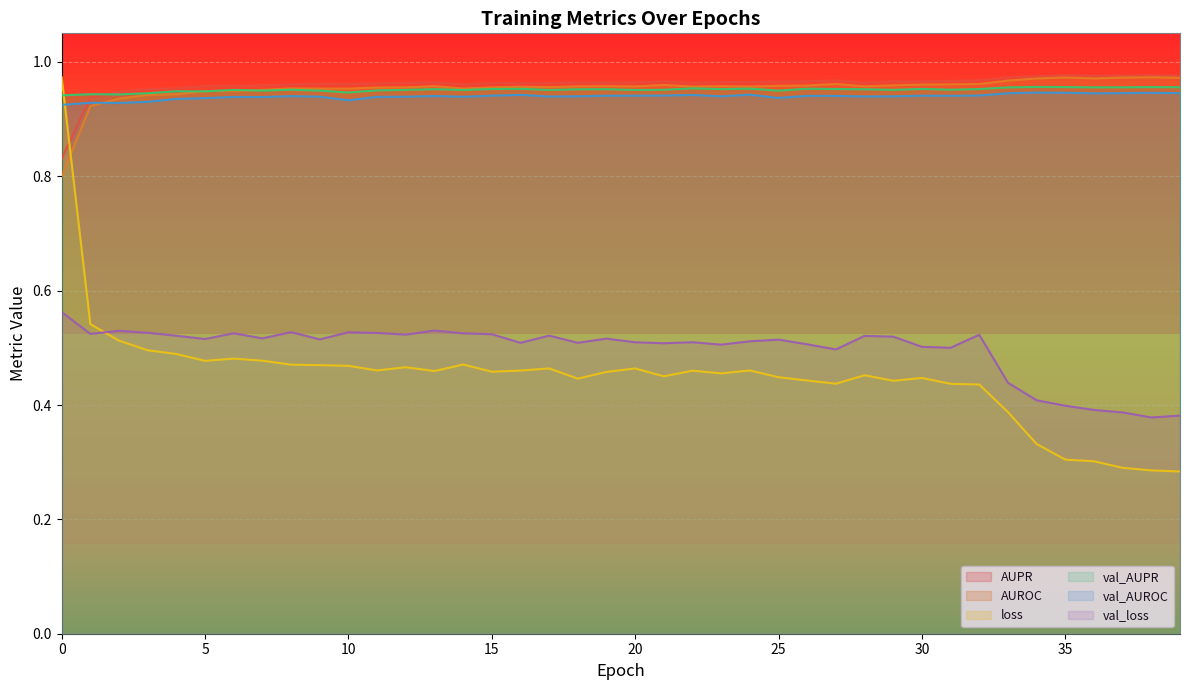

True or false: val_AUPR has more than 2 points higher than both neighbors.

True